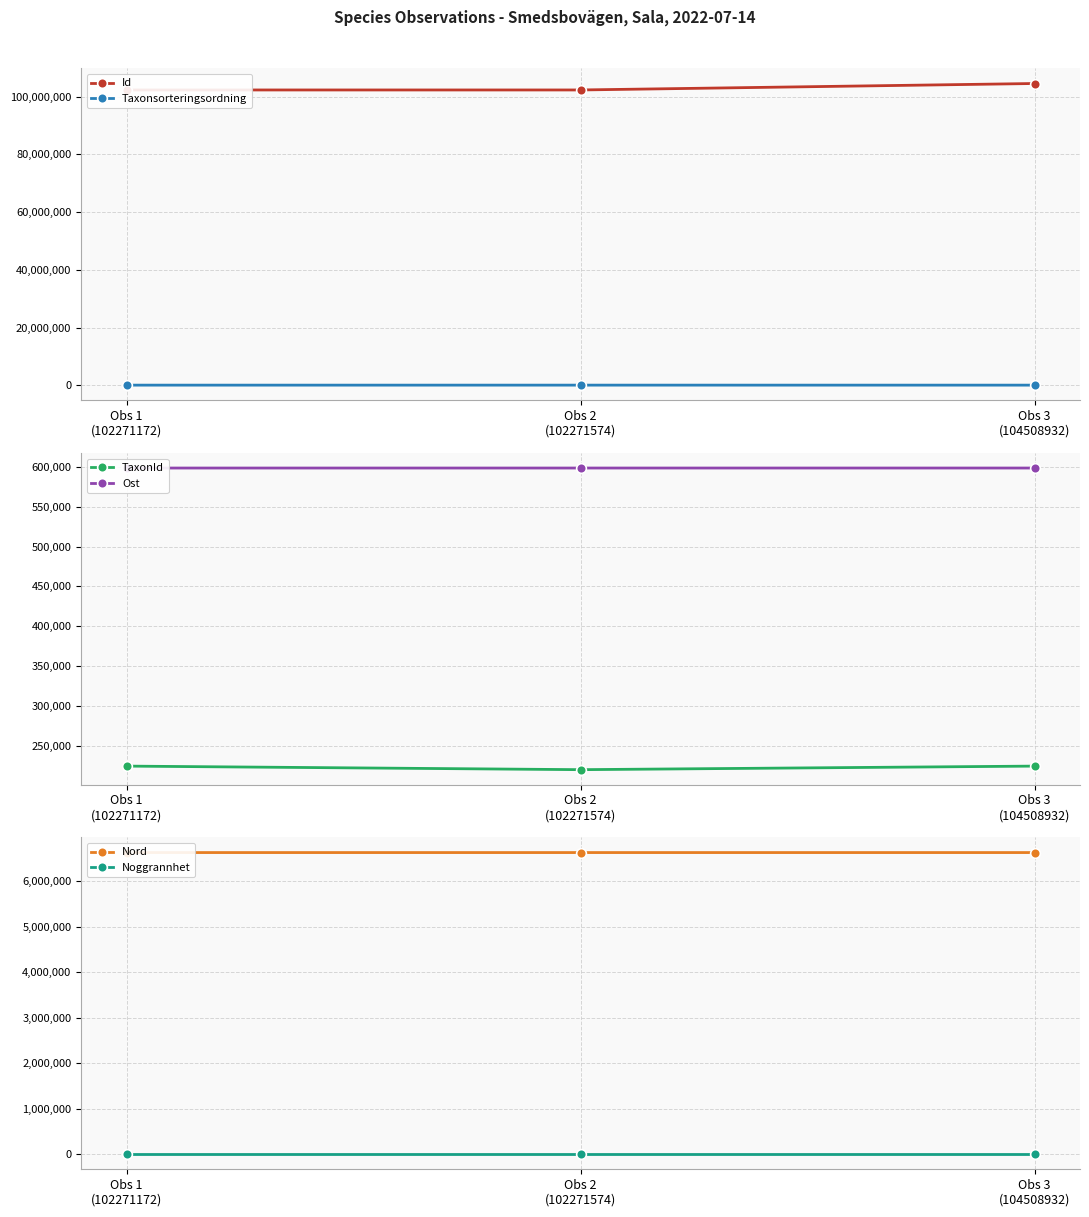

Reading left to right, transcribe all the data shown in this chart.

Id: Obs 1
(102271172)=102271172.0	Obs 2
(102271574)=102271574.0	Obs 3
(104508932)=104508932.0
Taxonsorteringsordning: Obs 1
(102271172)=103363.0	Obs 2
(102271574)=108203.0	Obs 3
(104508932)=103363.0
TaxonId: Obs 1
(102271172)=224199.0	Obs 2
(102271574)=219716.0	Obs 3
(104508932)=224199.0
Ost: Obs 1
(102271172)=598690.8	Obs 2
(102271574)=598690.8	Obs 3
(104508932)=598693.7
Nord: Obs 1
(102271172)=6632873.2	Obs 2
(102271574)=6632873.2	Obs 3
(104508932)=6632877.3
Noggrannhet: Obs 1
(102271172)=25.0	Obs 2
(102271574)=25.0	Obs 3
(104508932)=25.0